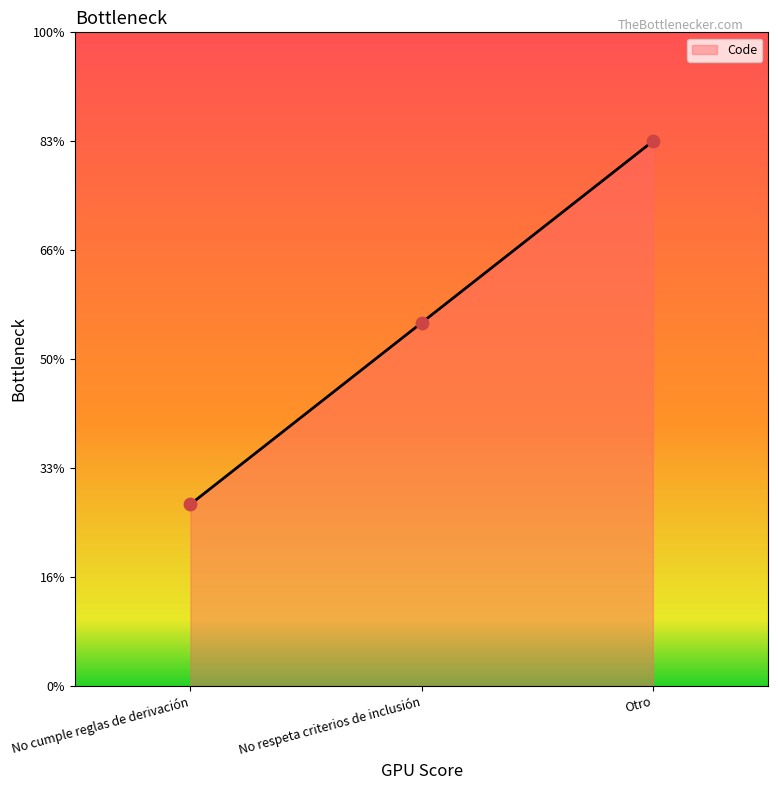

Approximately how many times larger is the value at No cumple reglas de derivación compared to Otro?

0.3